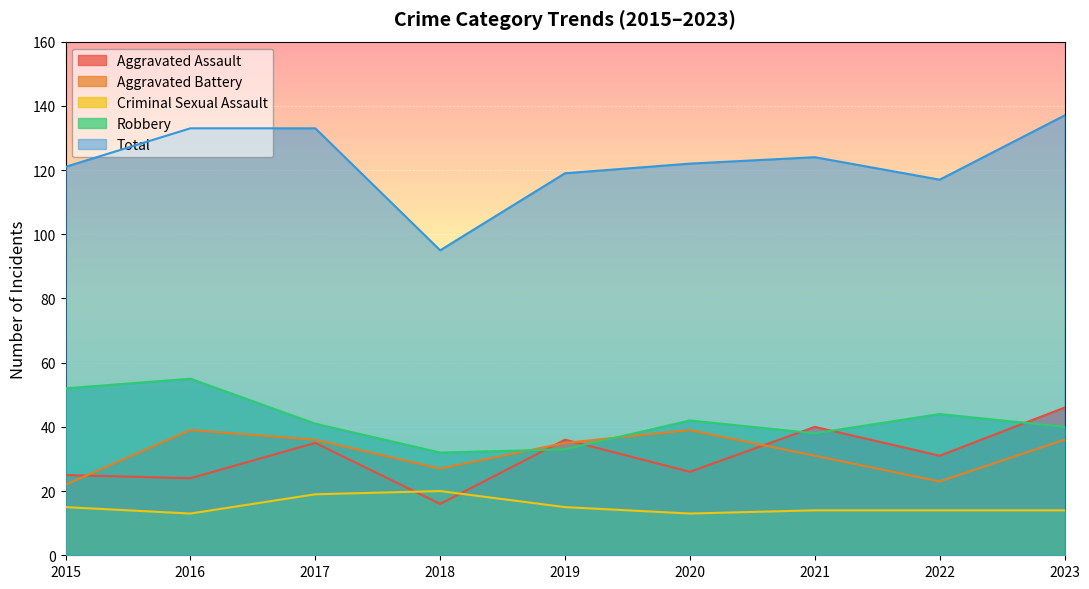

What is the highest value of the Aggravated Assault series?

46